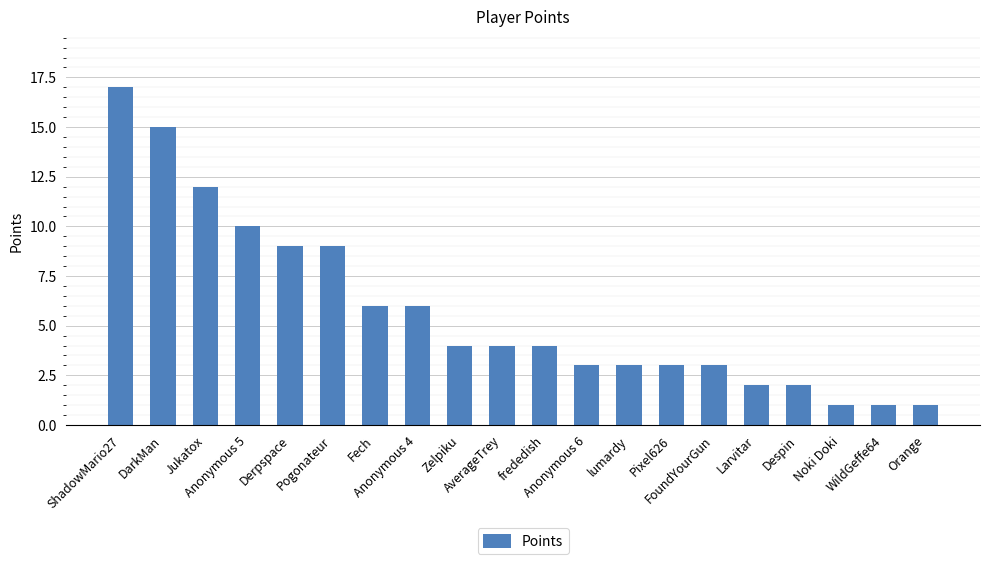

Approximately how many times larger is the value at frededish compared to Fech?

0.7